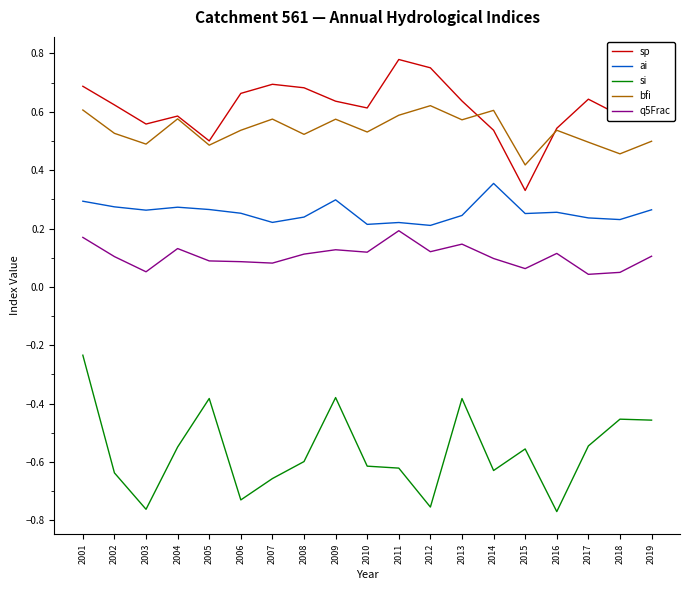

What is the difference between the highest and lowest values at 2015?

1.0